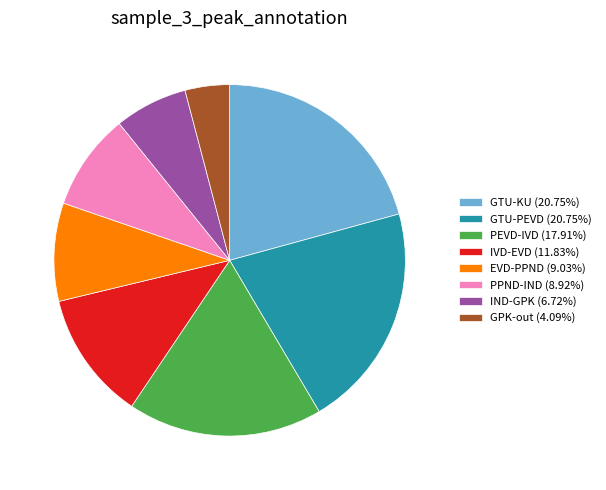

How many segments does this pie chart have?

8